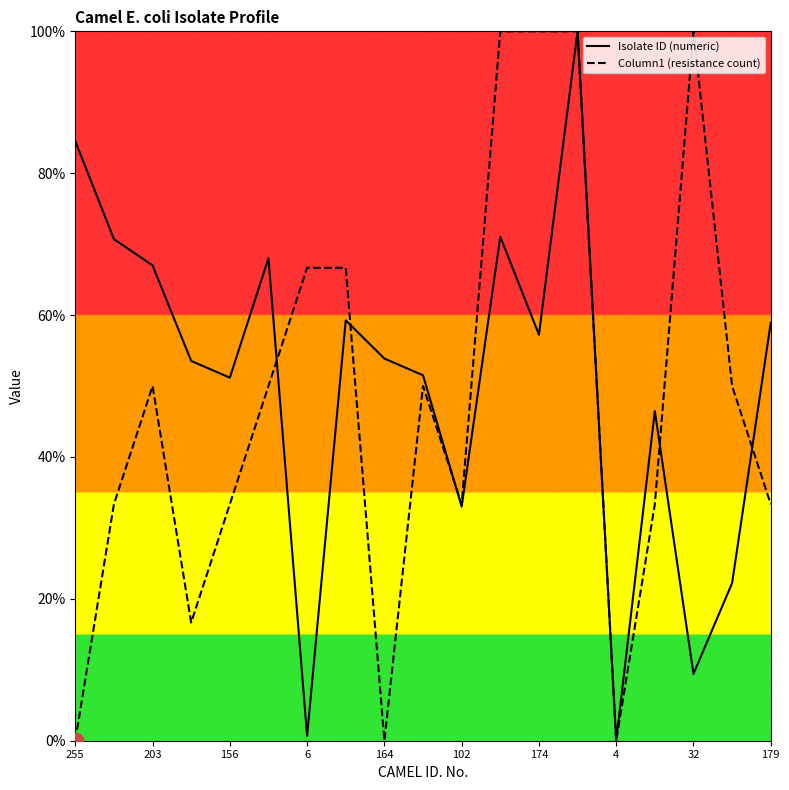

Which series changed the most between 102 and 174?

Column1 (resistance count)